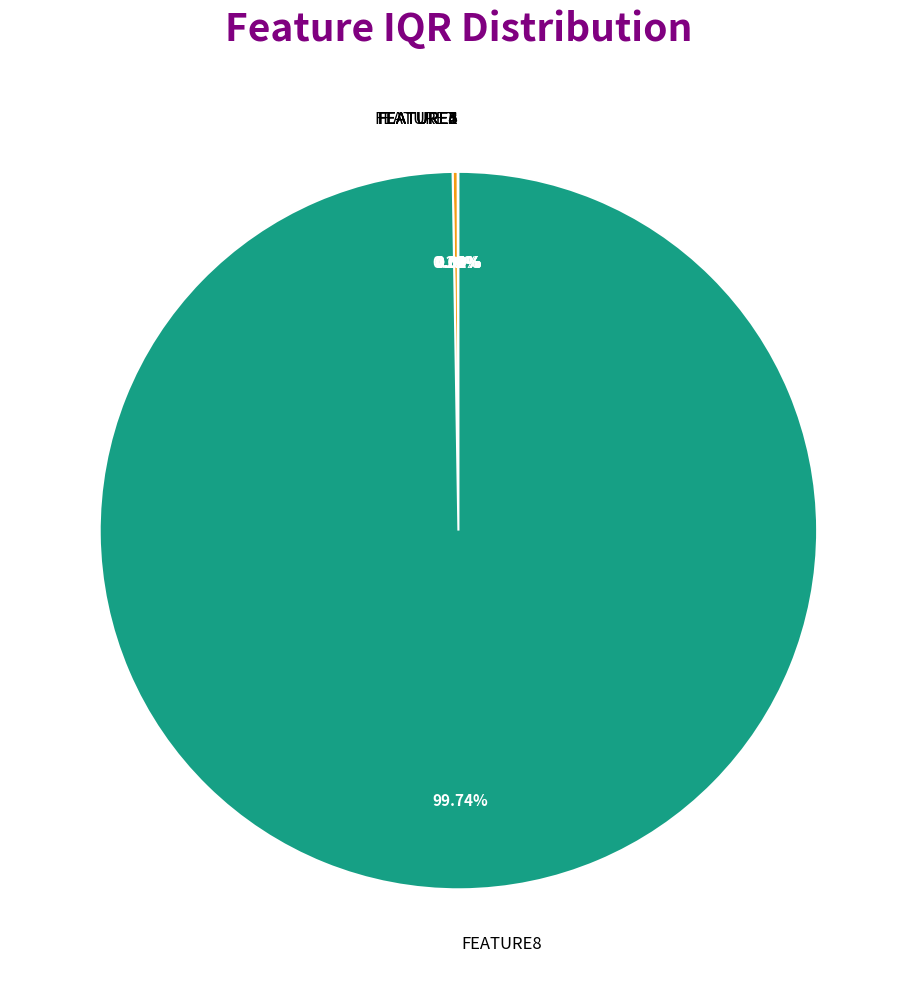

Is there any slice that represents more than half of the pie?

Yes